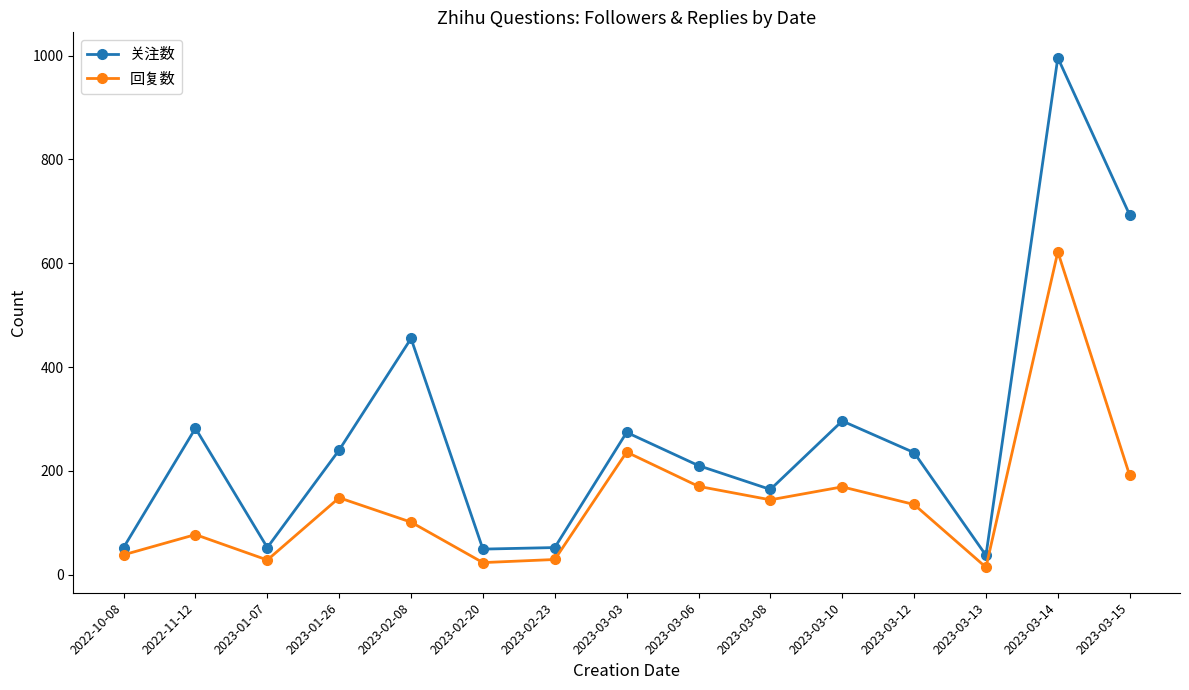

True or false: 回复数 and 关注数 cross at least once.

False